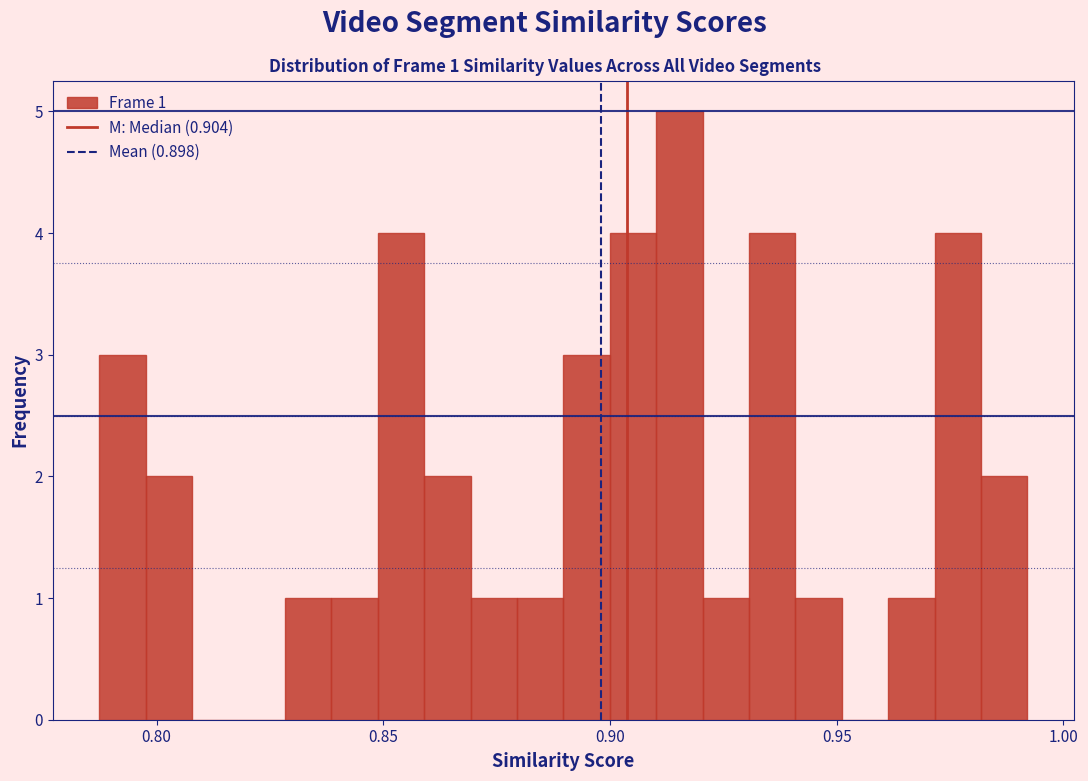

Around what value on the x-axis is the tallest bar? Give the approximate position of its centre, as read against the axis.

0.915